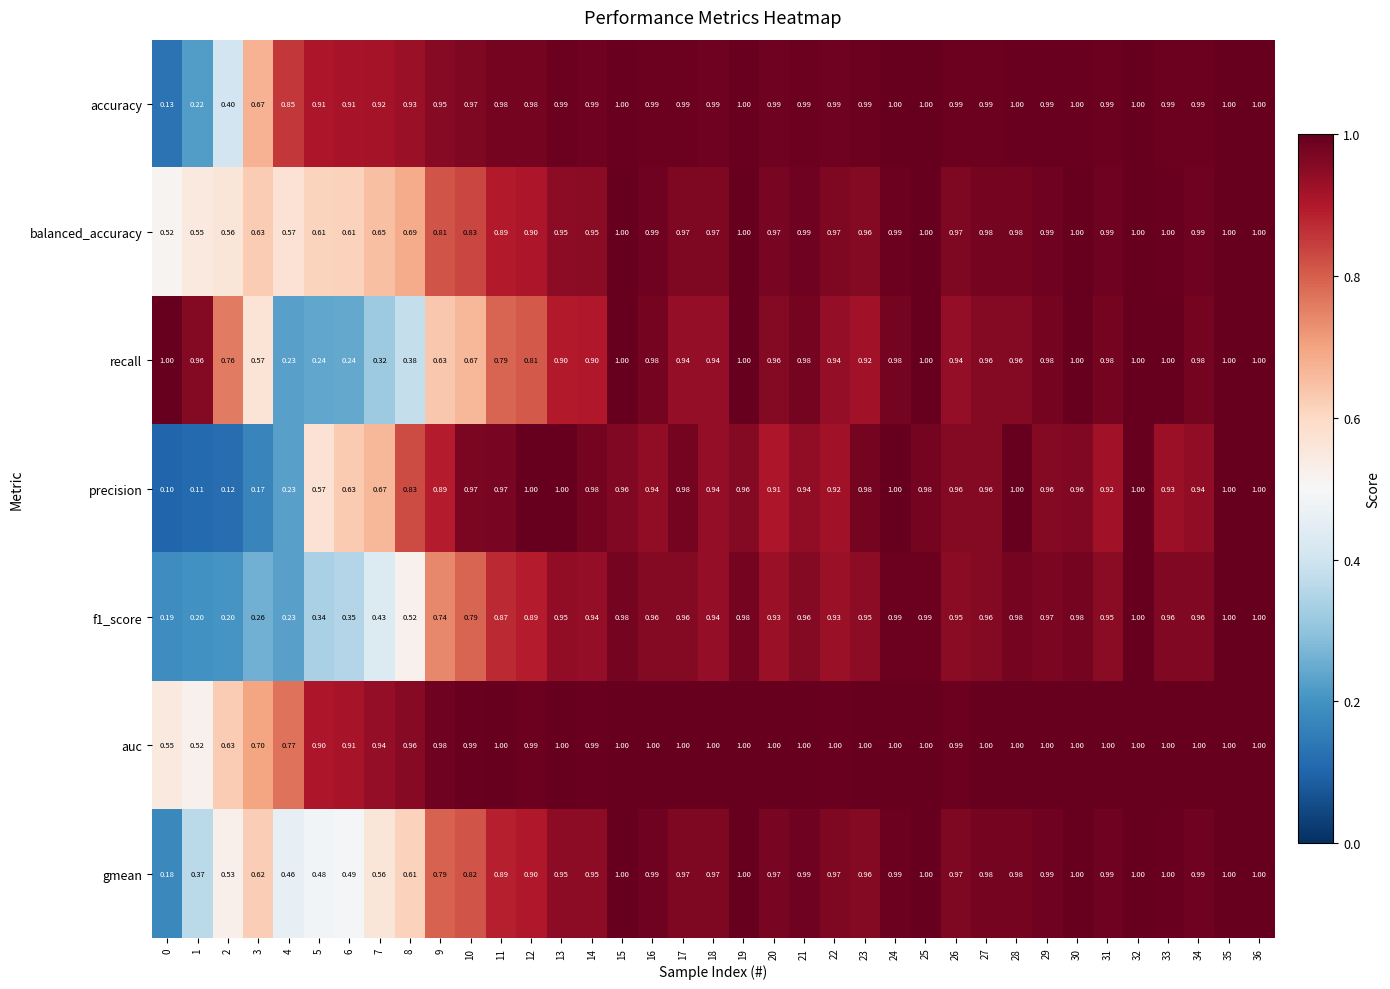

What is the maximum value shown in the chart?

1.0